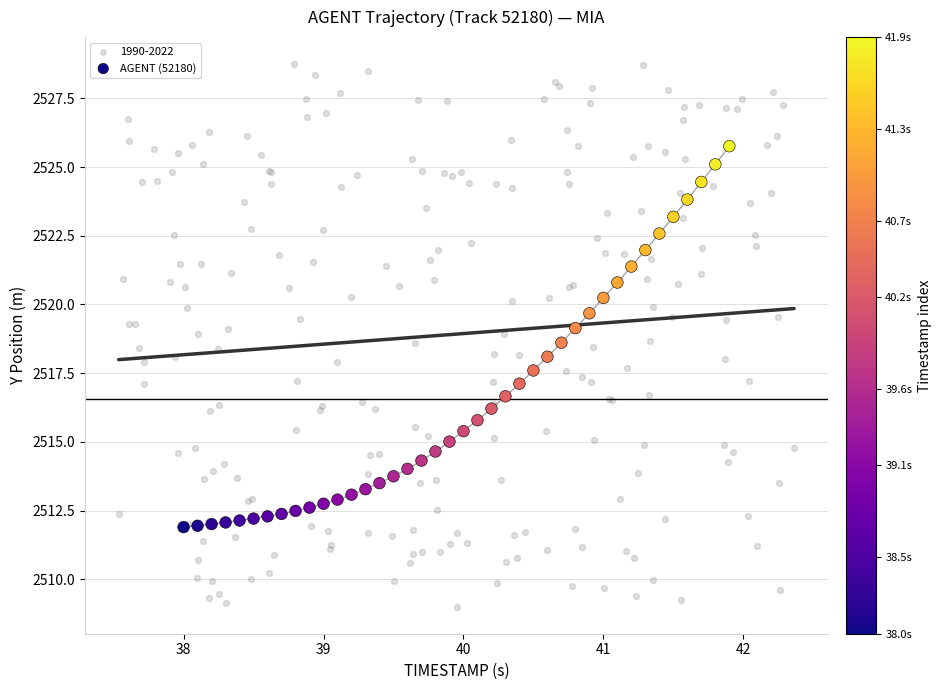

Which series reaches the minimum Y coordinate?

1990-2022